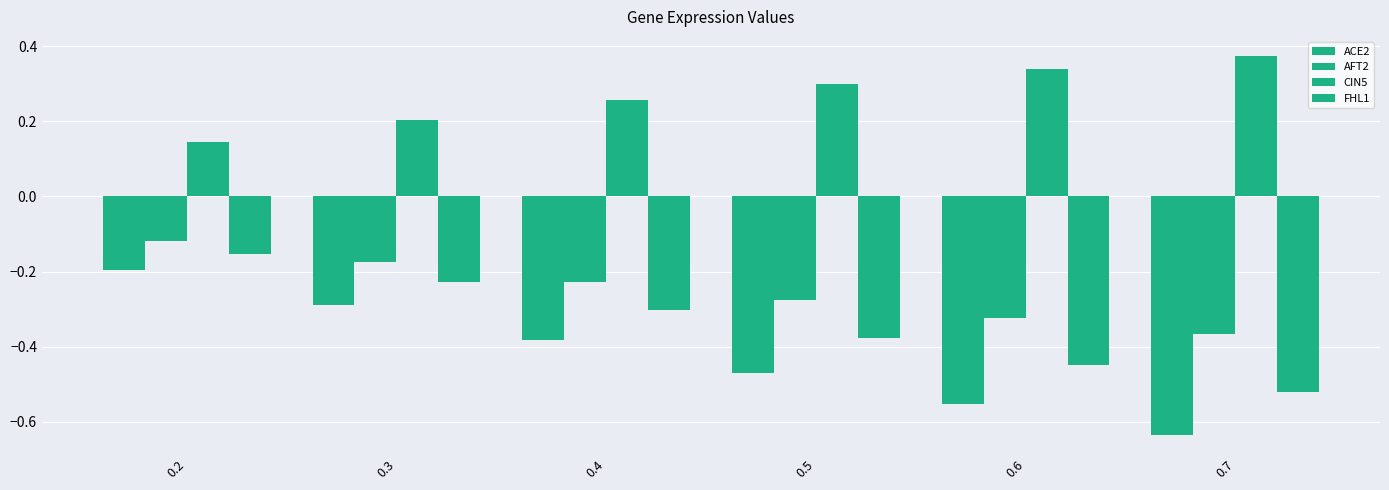

Reading right to left, list all the values displayed in this chart.

ACE2: -0.6	-0.6	-0.5	-0.4	-0.3	-0.2
AFT2: -0.4	-0.3	-0.3	-0.2	-0.2	-0.1
CIN5: 0.4	0.3	0.3	0.3	0.2	0.1
FHL1: -0.5	-0.4	-0.4	-0.3	-0.2	-0.2